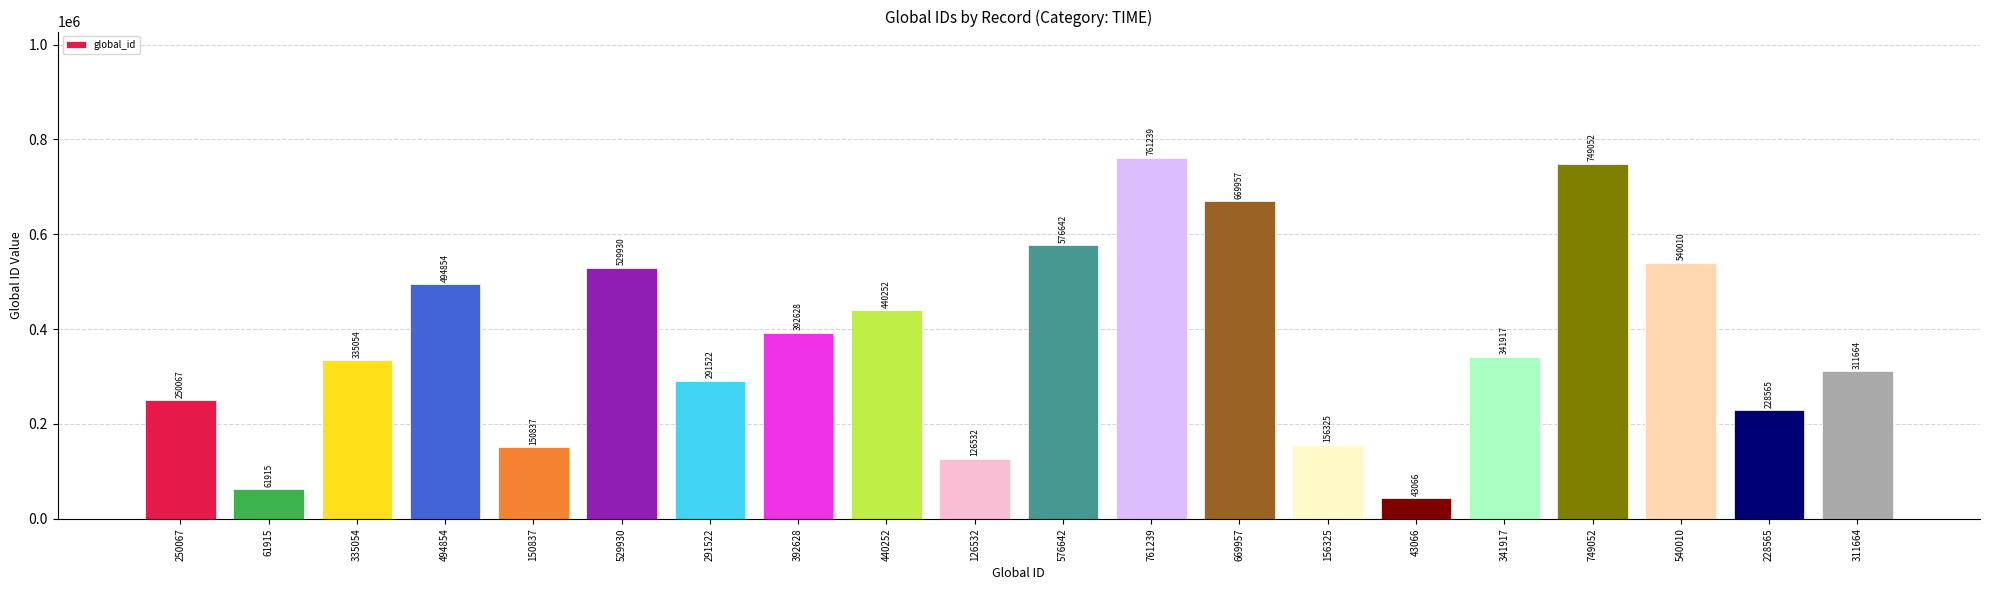

Which category has the lowest value across all series?

43066